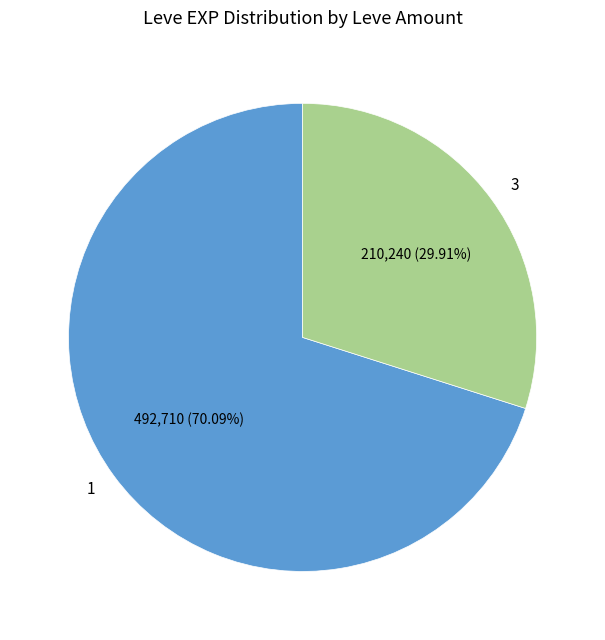

Which has a higher value, 3 or 1?

1